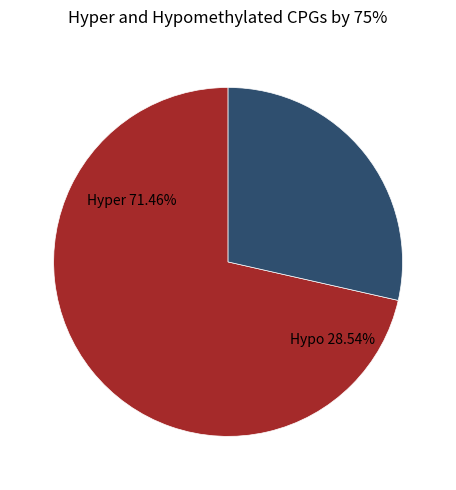

Do 5 and 3 together represent more than half of the pie?

No